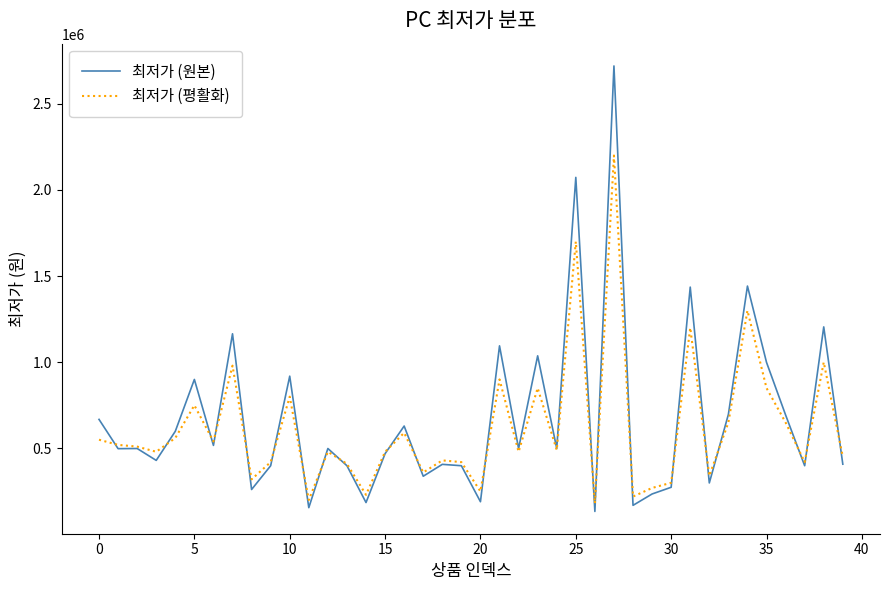

Which series has the widest spread of values?

최저가 (원본)